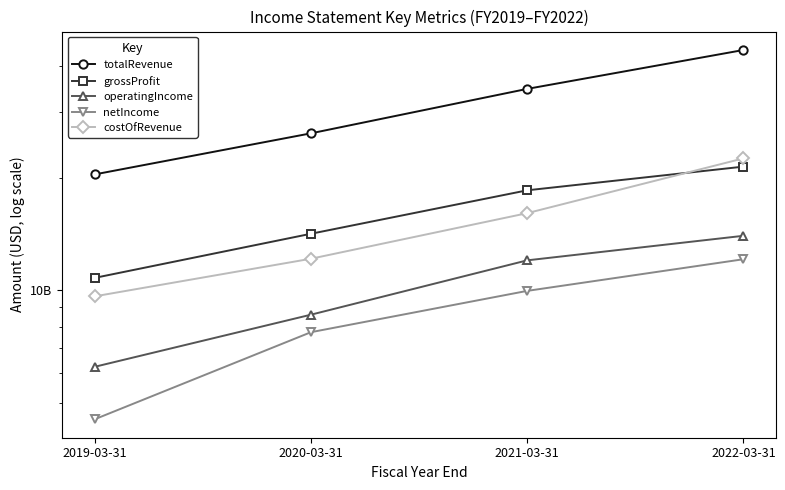

True or false: netIncome has more than 0 points higher than both neighbors.

False